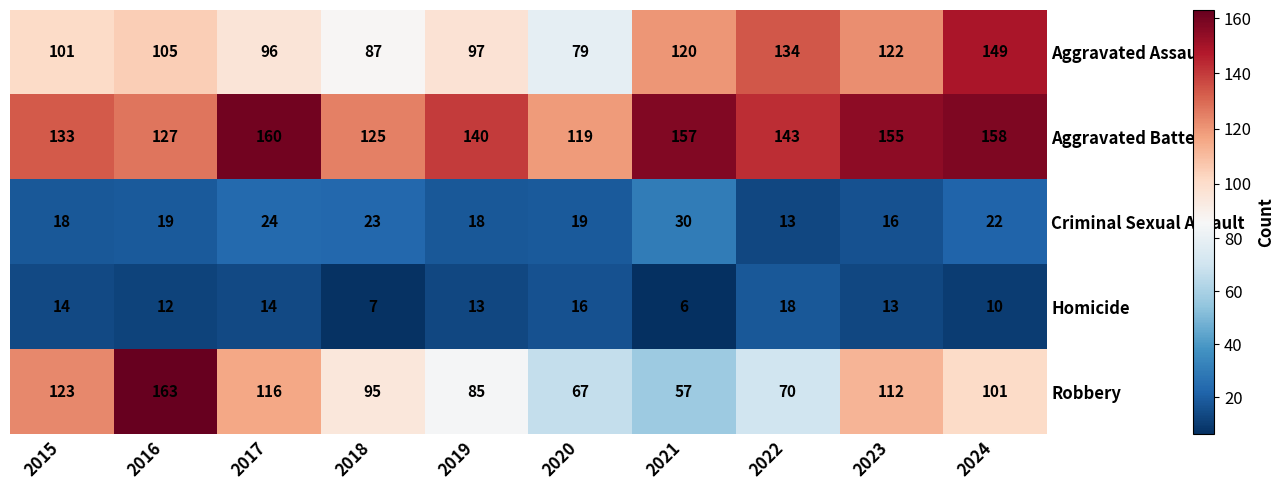

Which category has the lowest value across all series?

2021